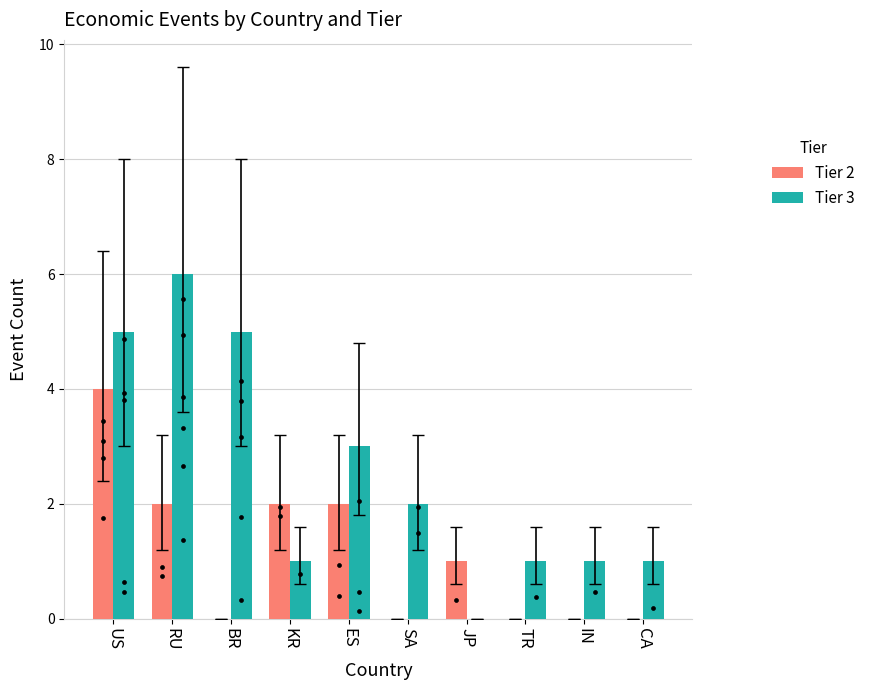

Which series has the largest total across all categories?

Tier 3